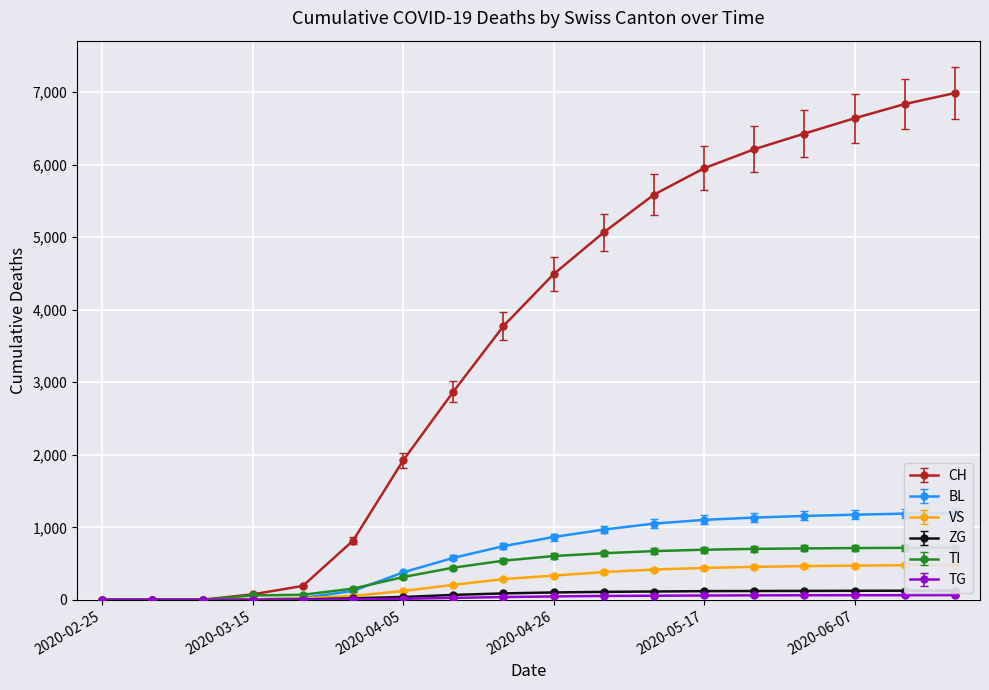

Is it true that TI equals 17 at 2020-03-15?

False